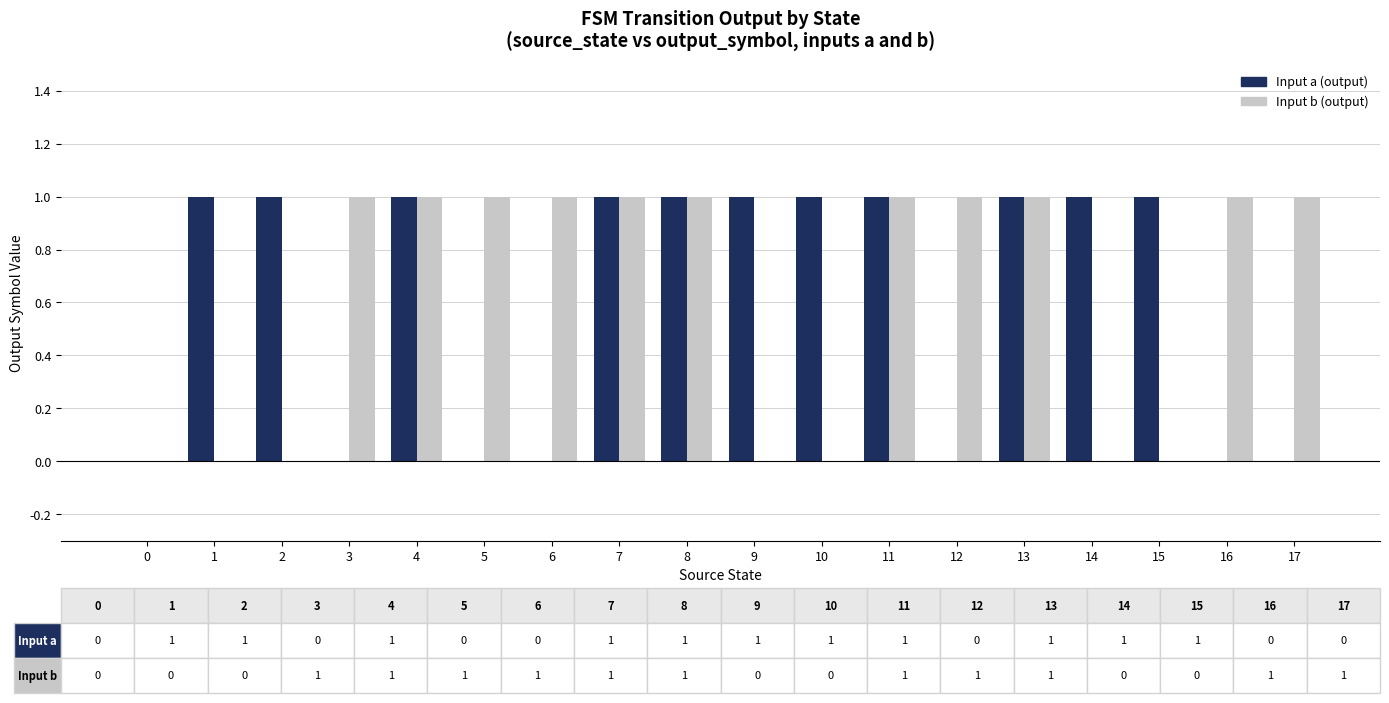

What is the sum of all Input a (output) values?

11